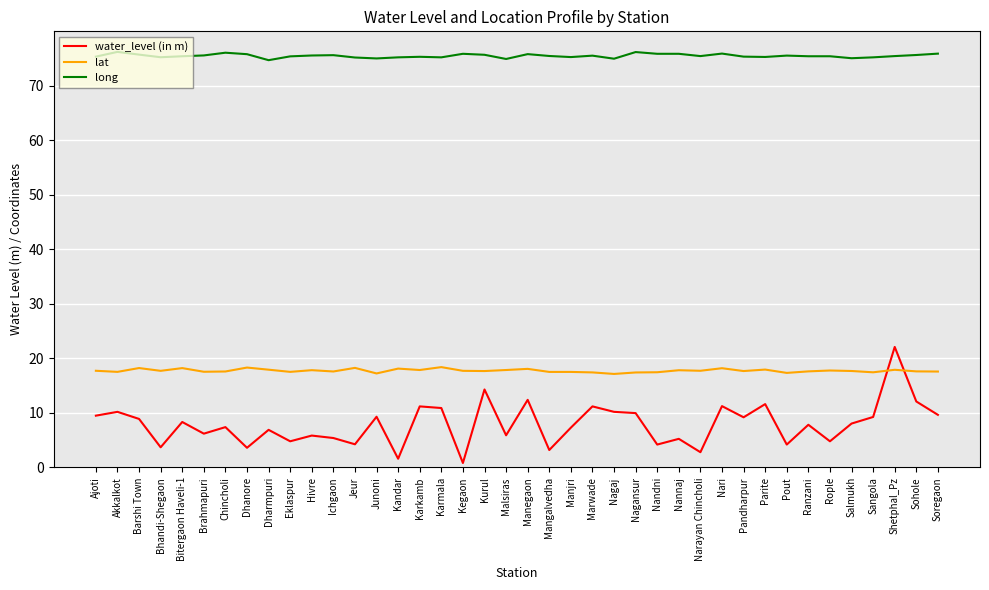

Which series has the largest total across all categories?

long